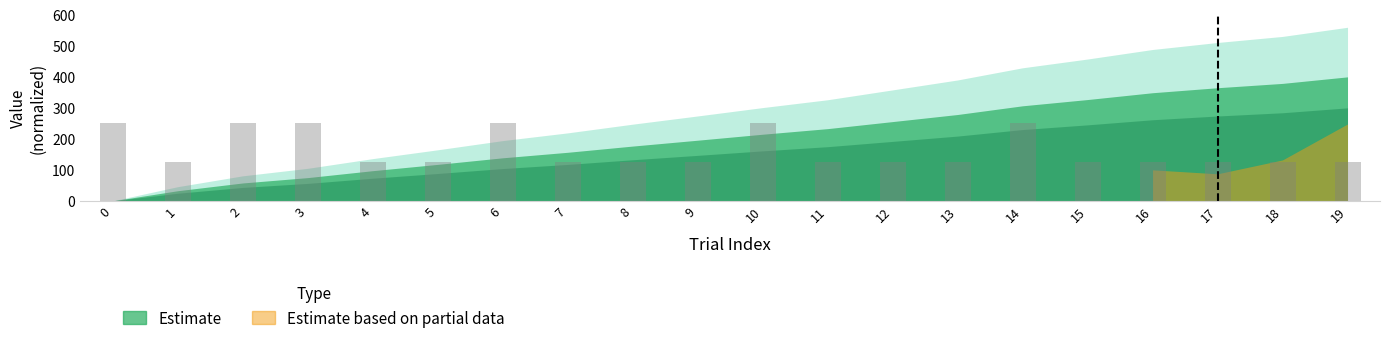

The value at 19 is 33. True or false?

False